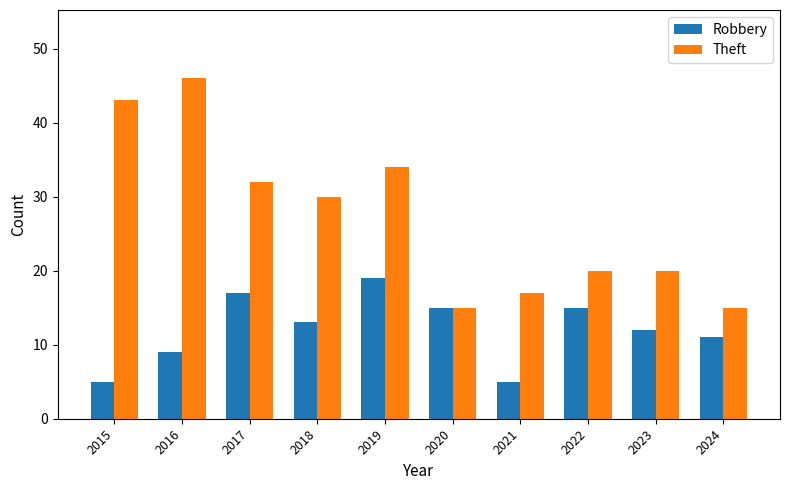

What is the total value across all series at 2020?

30